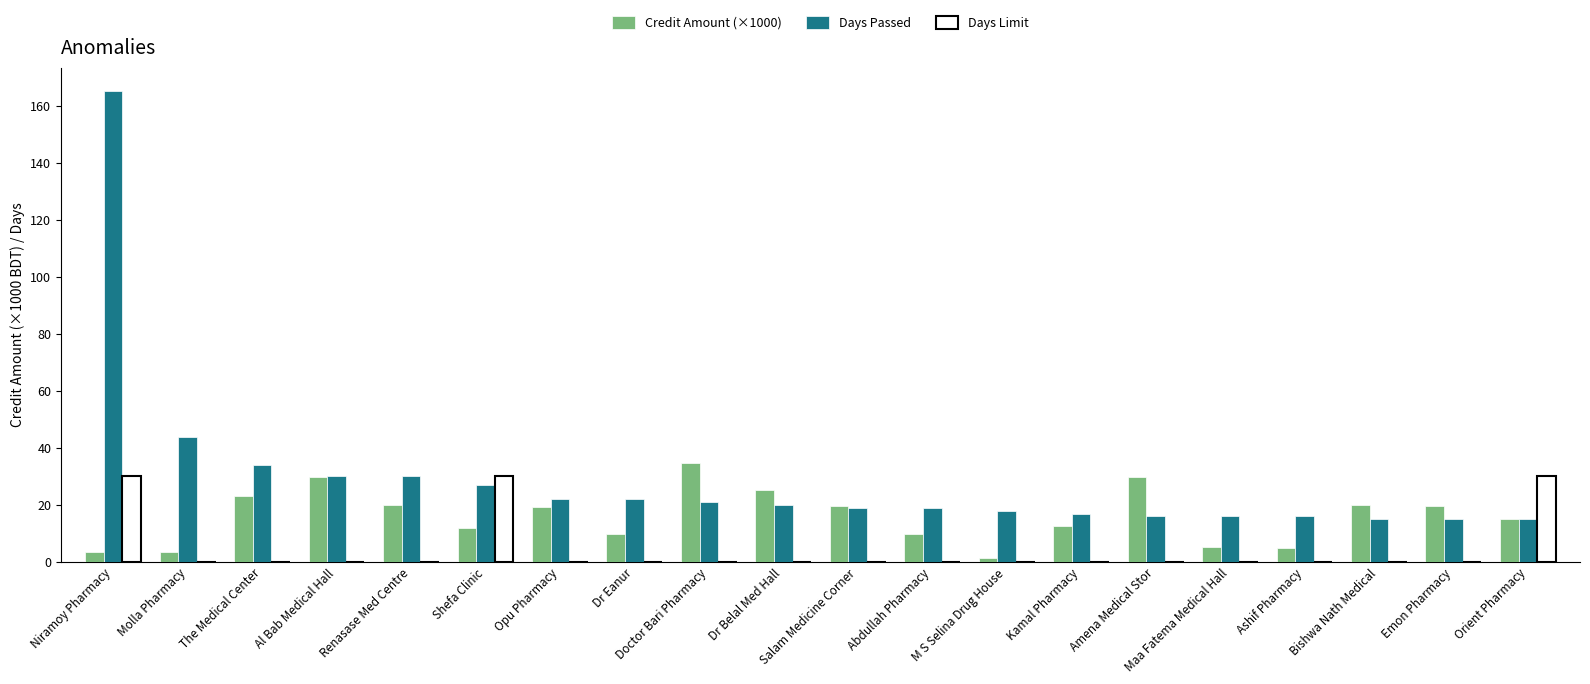

What is the total value across all series at Kamal Pharmacy?

29.8